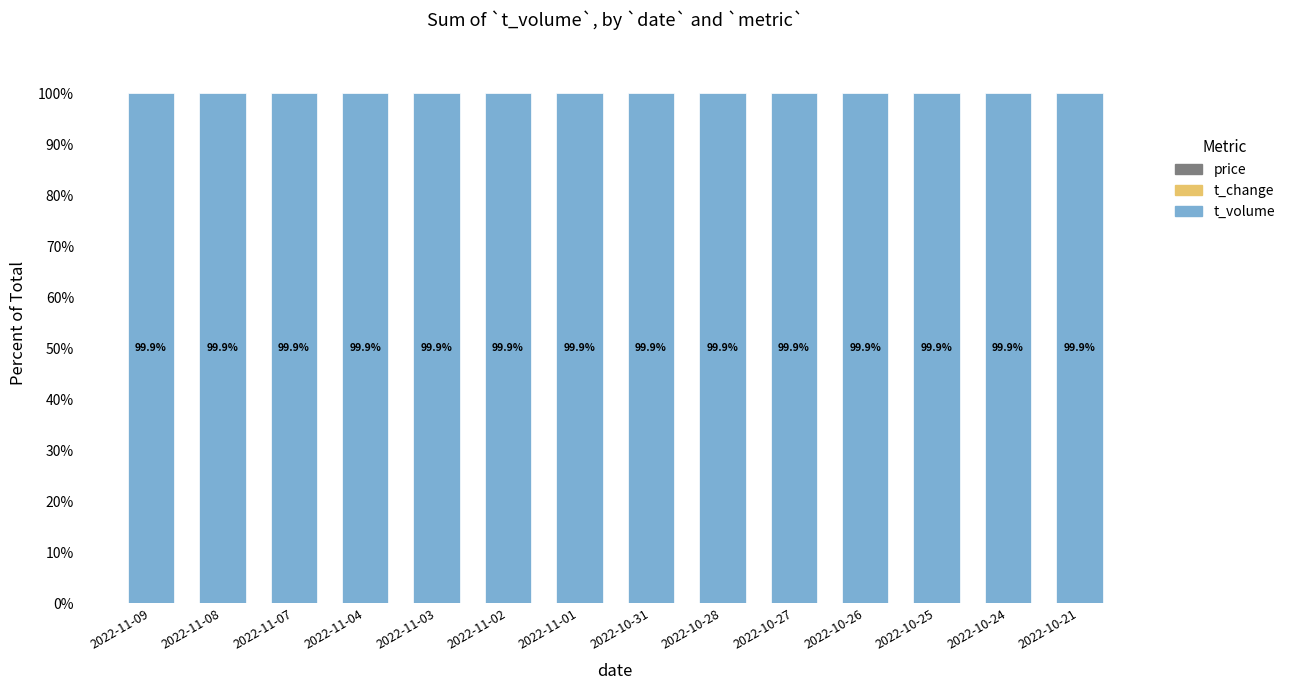

List the labels in order of price value, smallest first.

2022-10-26, 2022-10-21, 2022-10-27, 2022-10-28, 2022-11-09, 2022-10-24, 2022-11-04, 2022-10-25, 2022-11-08, 2022-11-07, 2022-11-02, 2022-11-01, 2022-10-31, 2022-11-03